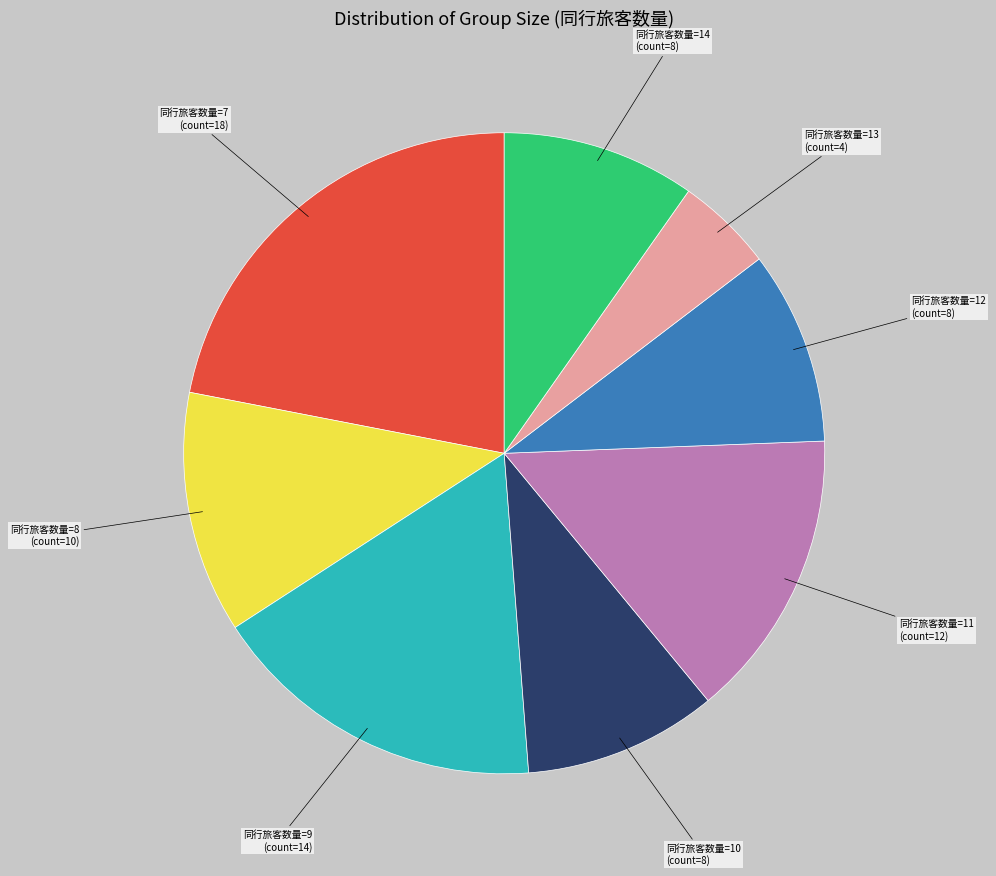

Is it true that 同行旅客数量=7 is 22% of the pie?

True